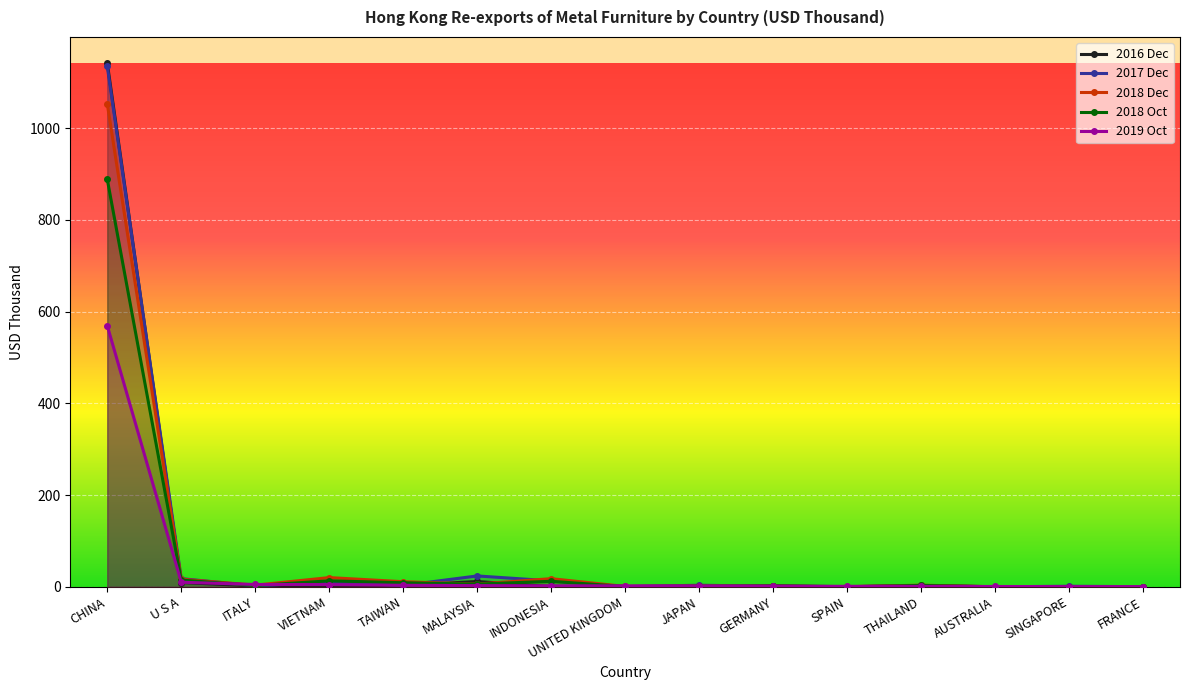

What is the value of the 2017 Dec point at the 2nd from the left?

17.7